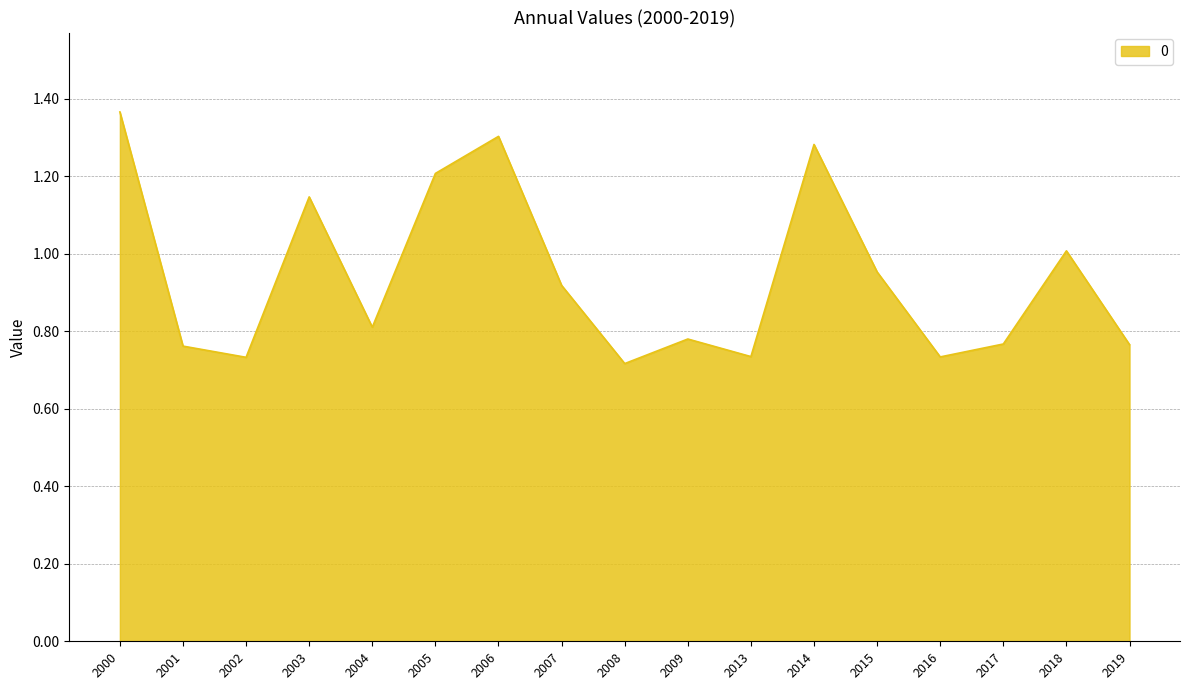

Does the chart have visible grid lines?

Yes